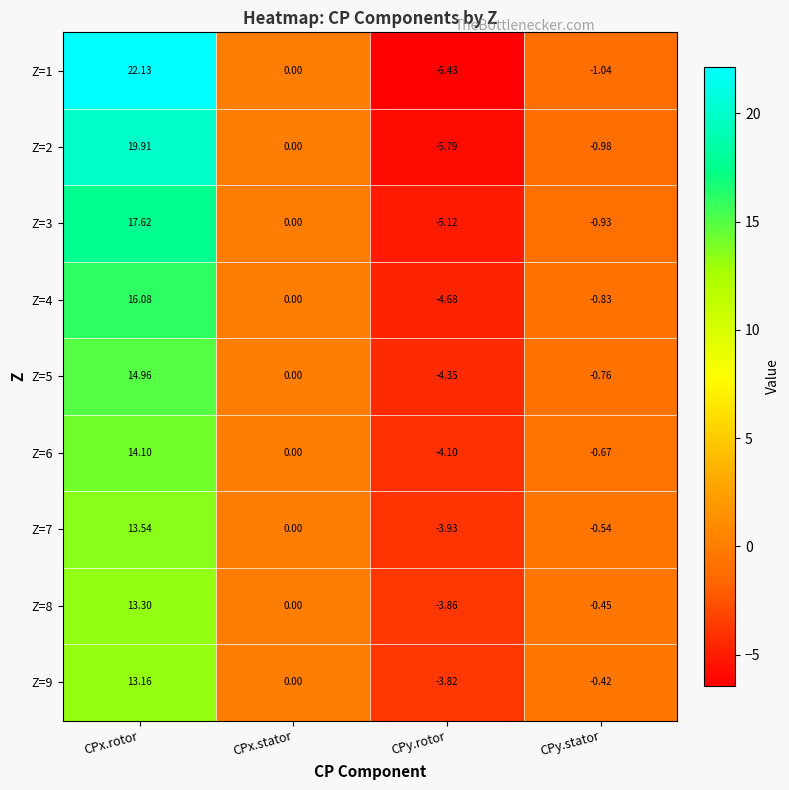

At which category is the sum across all series the highest?

CPx.rotor